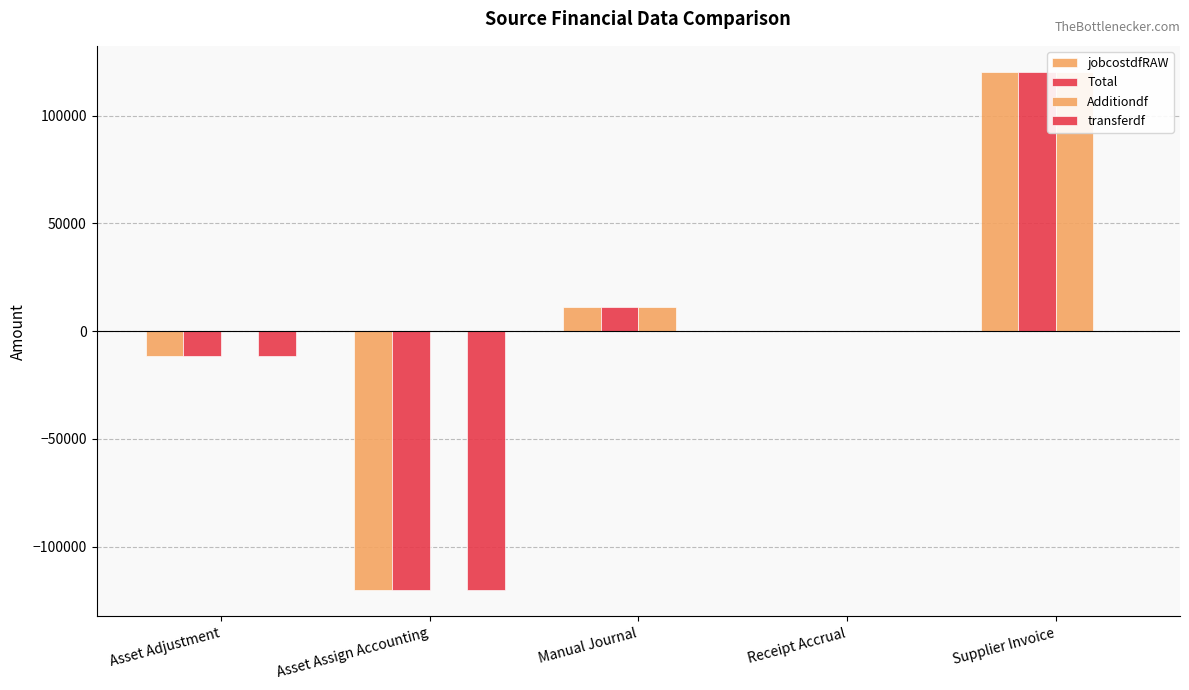

Is it true that transferdf equals 0.0 at Supplier Invoice?

True